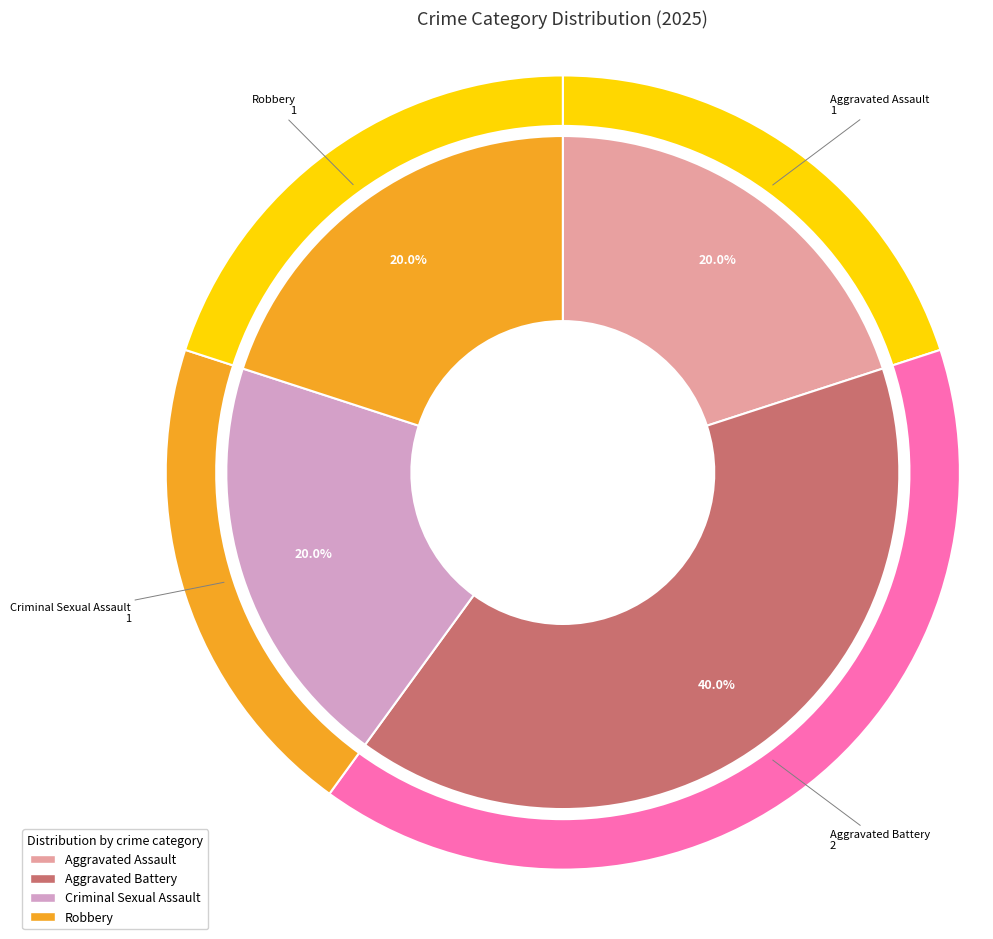

To the nearest percent, what portion does Criminal Sexual Assault represent?

20%